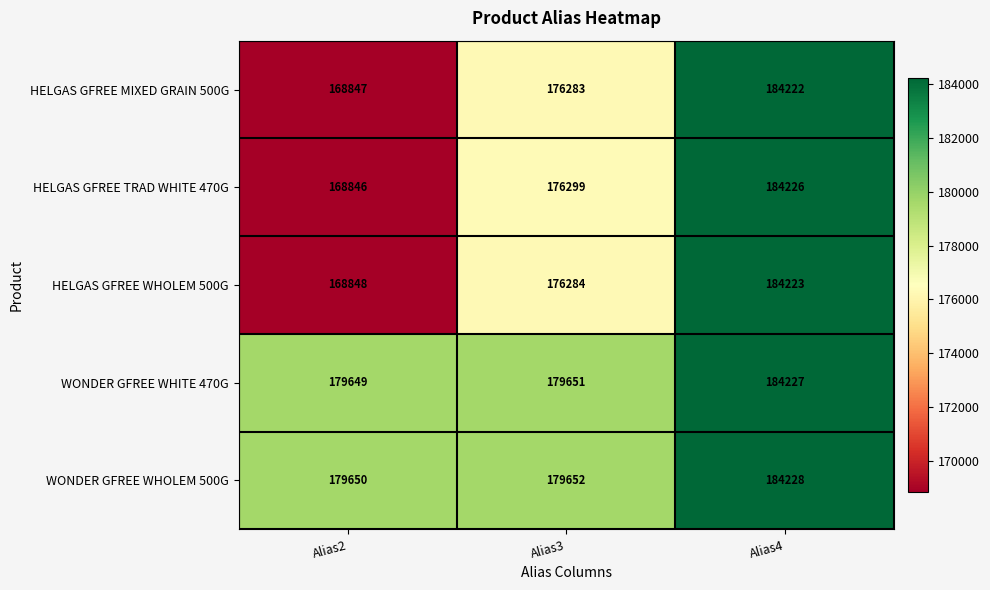

Reading right to left, extract all data points from this chart.

HELGAS GFREE MIXED GRAIN 500G: 184222	176283	168847
HELGAS GFREE TRAD WHITE 470G: 184226	176299	168846
HELGAS GFREE WHOLEM 500G: 184223	176284	168848
WONDER GFREE WHITE 470G: 184227	179651	179649
WONDER GFREE WHOLEM 500G: 184228	179652	179650